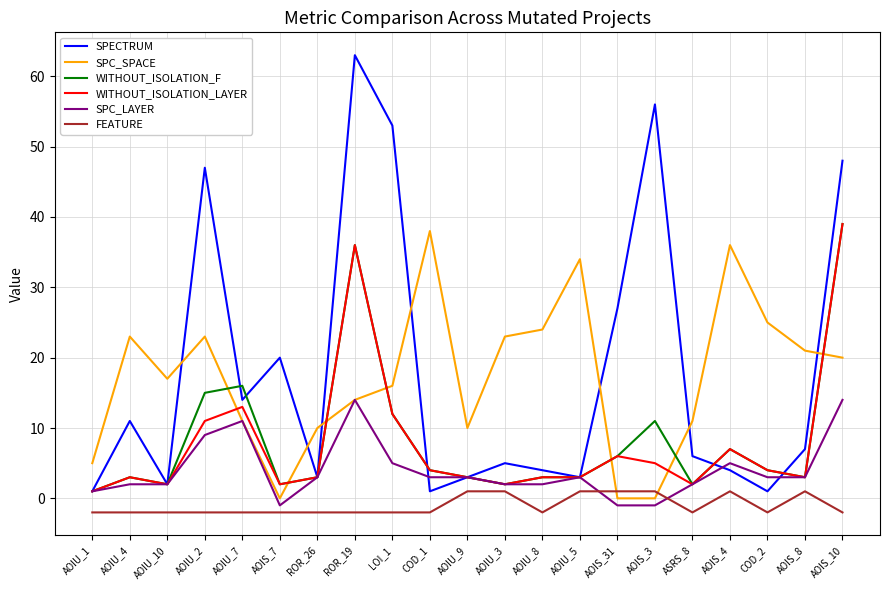

The value of SPC_LAYER at COD_2 is 3. True or false?

True